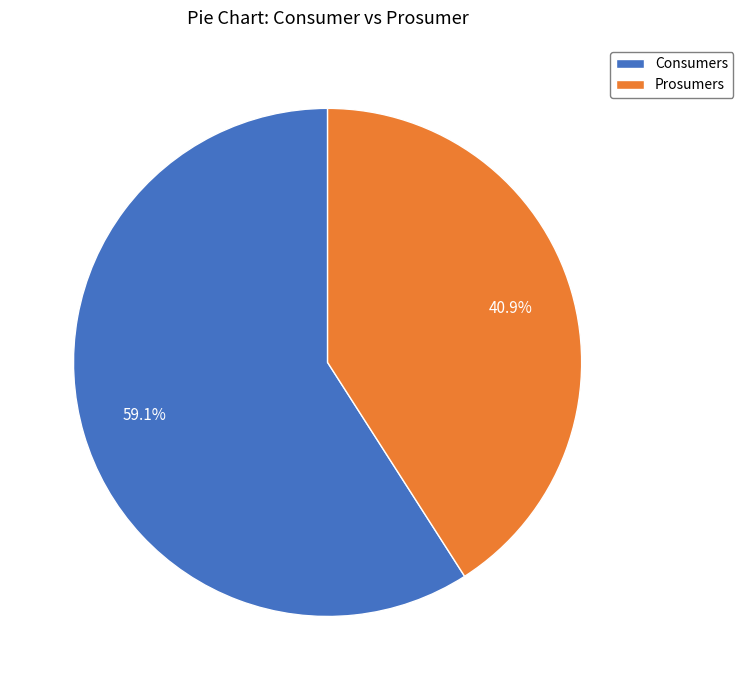

Which has a higher value, Prosumers or Consumers?

Consumers